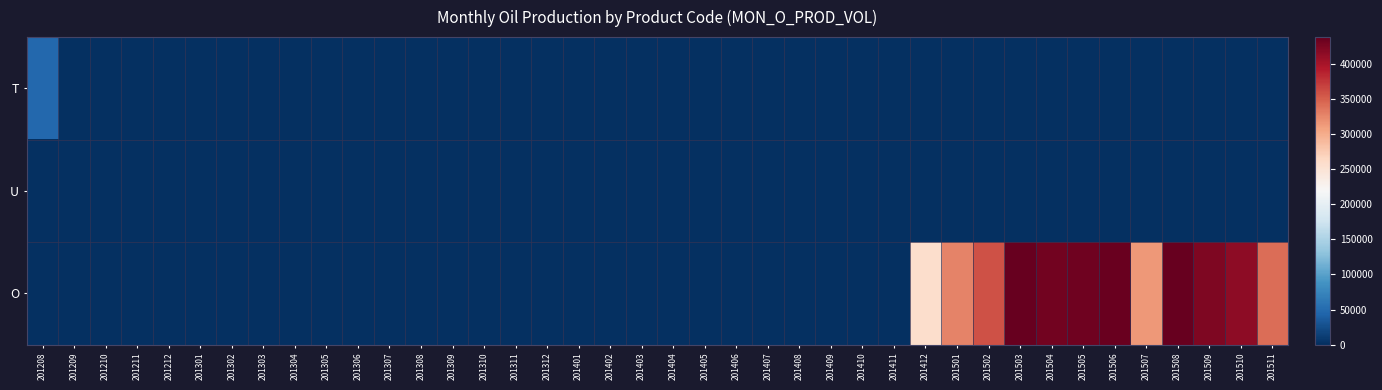

Which label corresponds to the smallest value in the chart?

201209